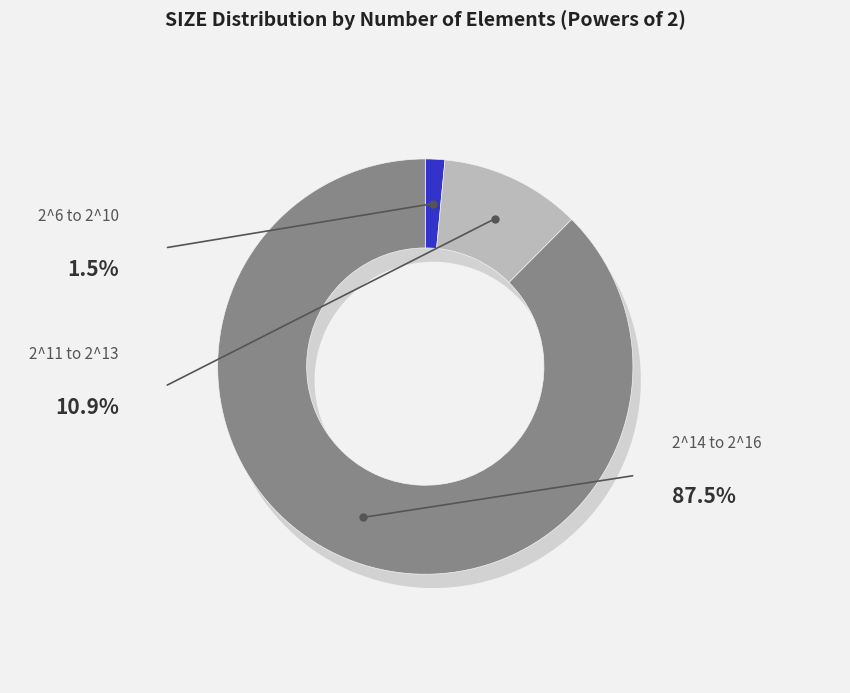

The 2^14 slice represents 7% of the pie. True or false?

False